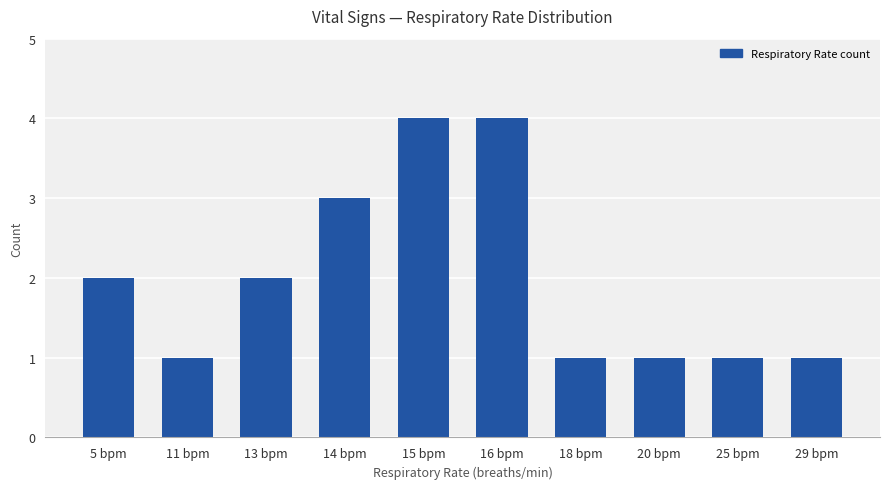

Which has a higher value, 15 bpm or 14 bpm?

15 bpm